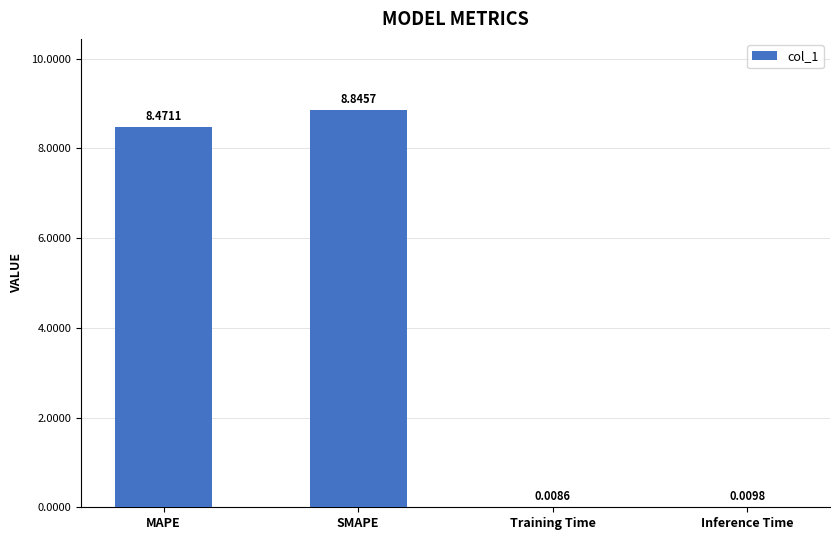

How many categories are shown in the chart?

4